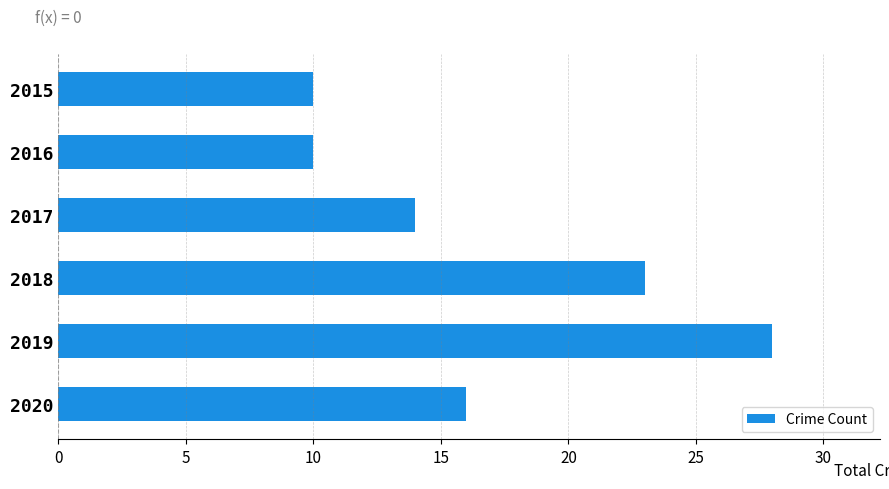

Between 2017 and 2020, which is larger?

2020